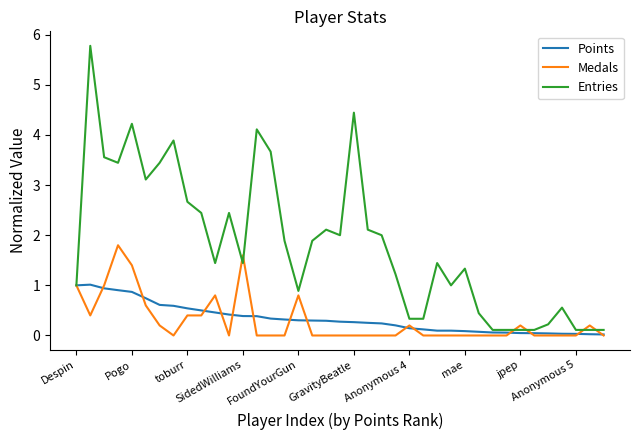

In Entries, how many points are higher than both neighbors (excluding endpoints)?

10